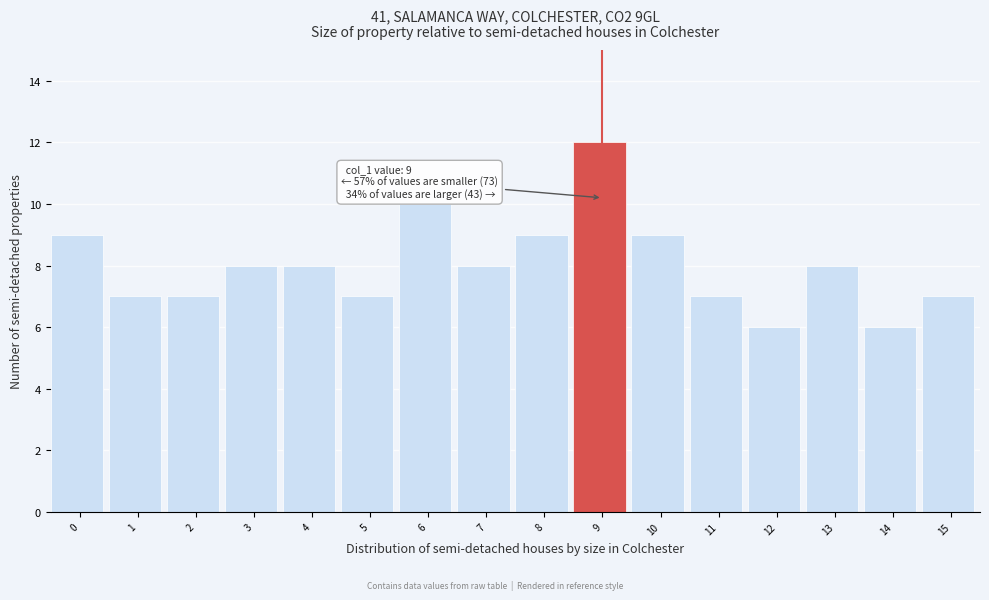

Reading right to left, extract all data points from this chart.

15=7	14=6	13=8	12=6	11=7	10=9	9=12	8=9	7=8	6=10	5=7	4=8	3=8	2=7	1=7	0=9